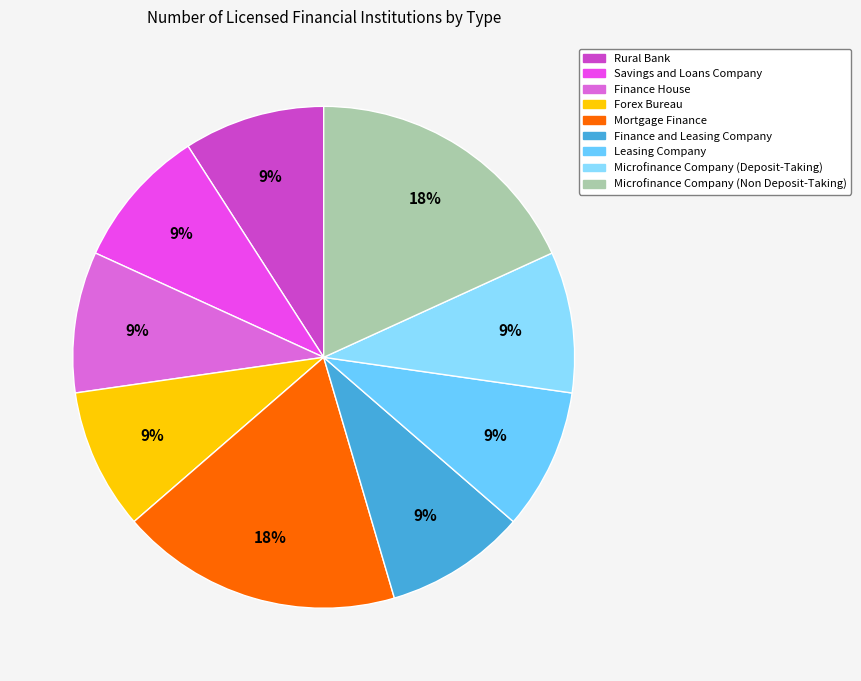

Does Leasing Company account for over 50% of the chart?

No